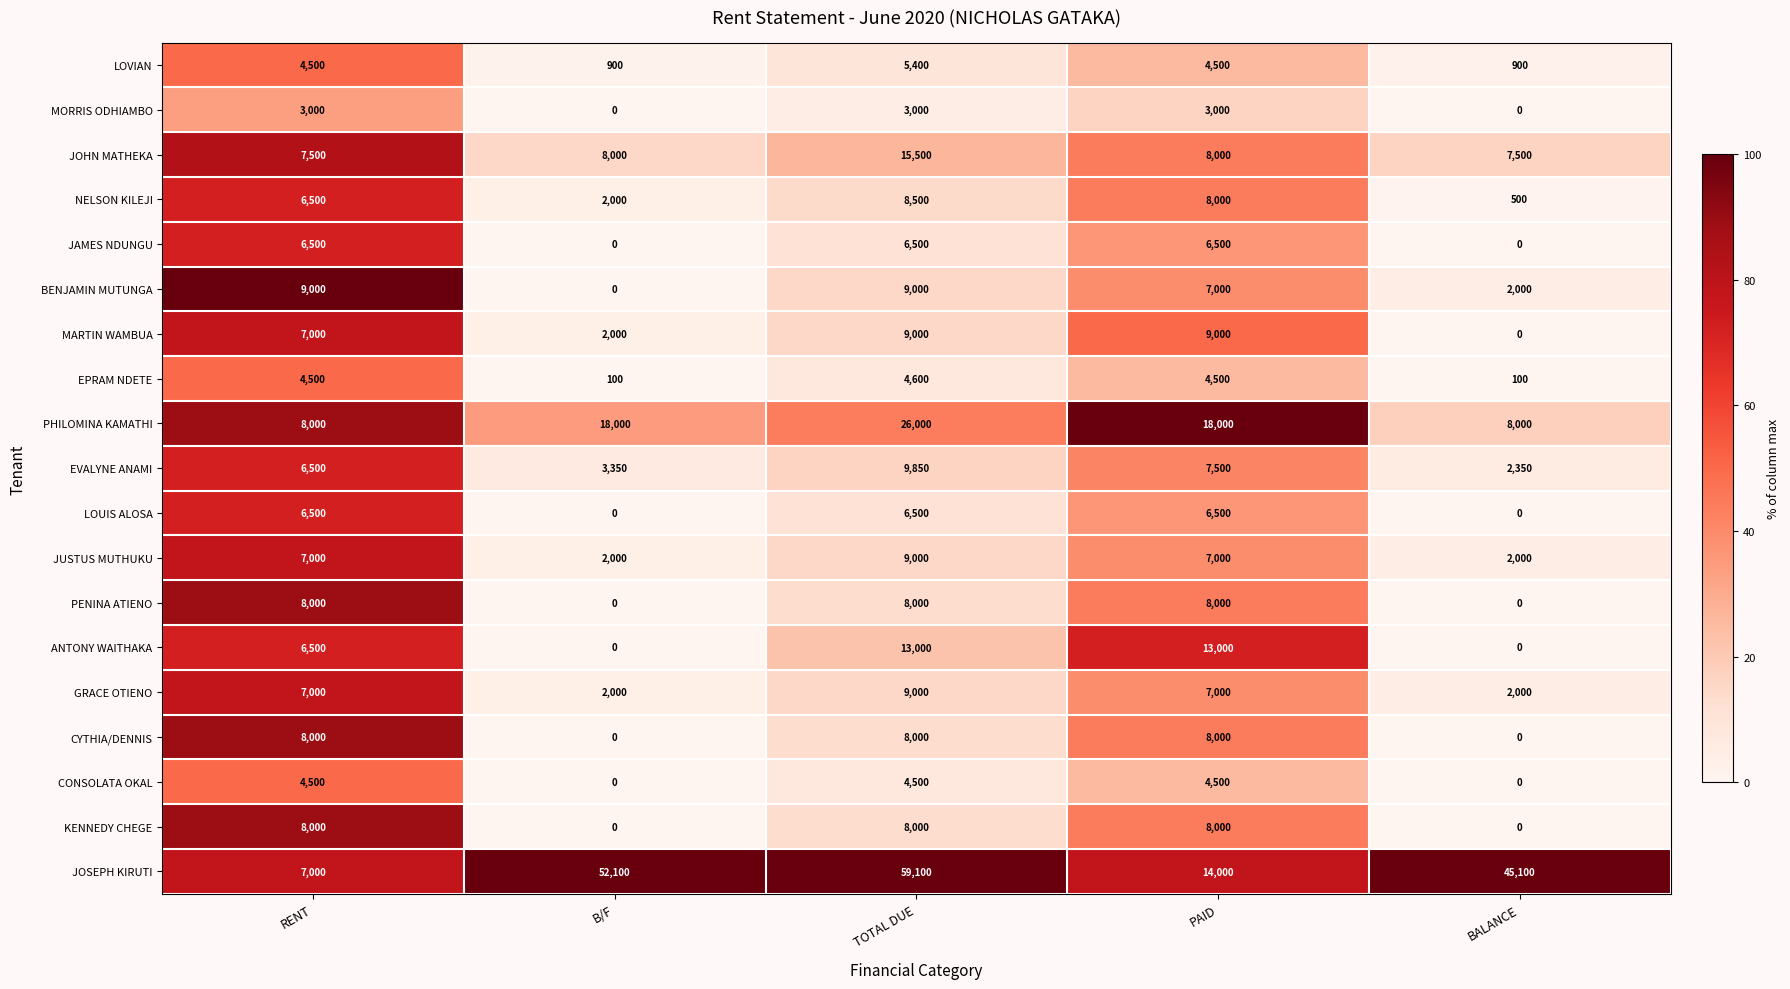

What is the approximate value of KENNEDY CHEGE at TOTAL DUE?

8000